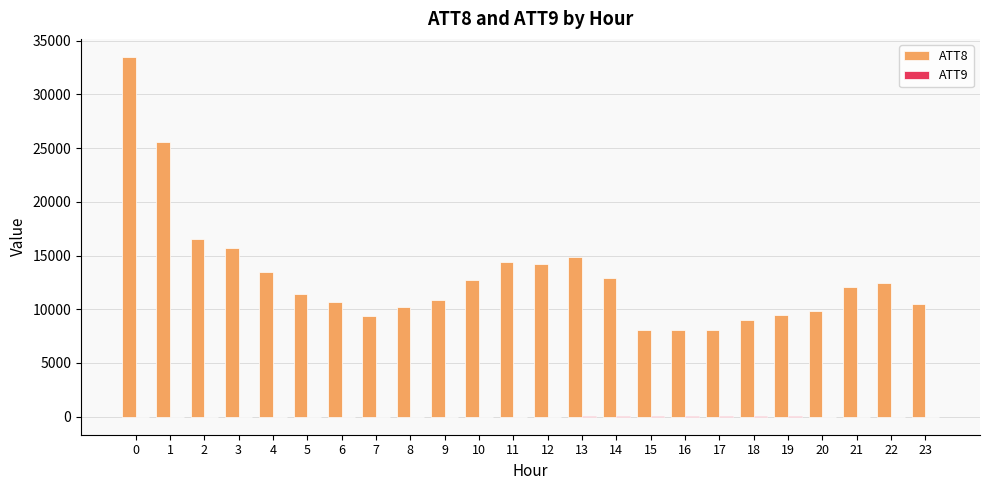

Which series has the largest total across all categories?

ATT8